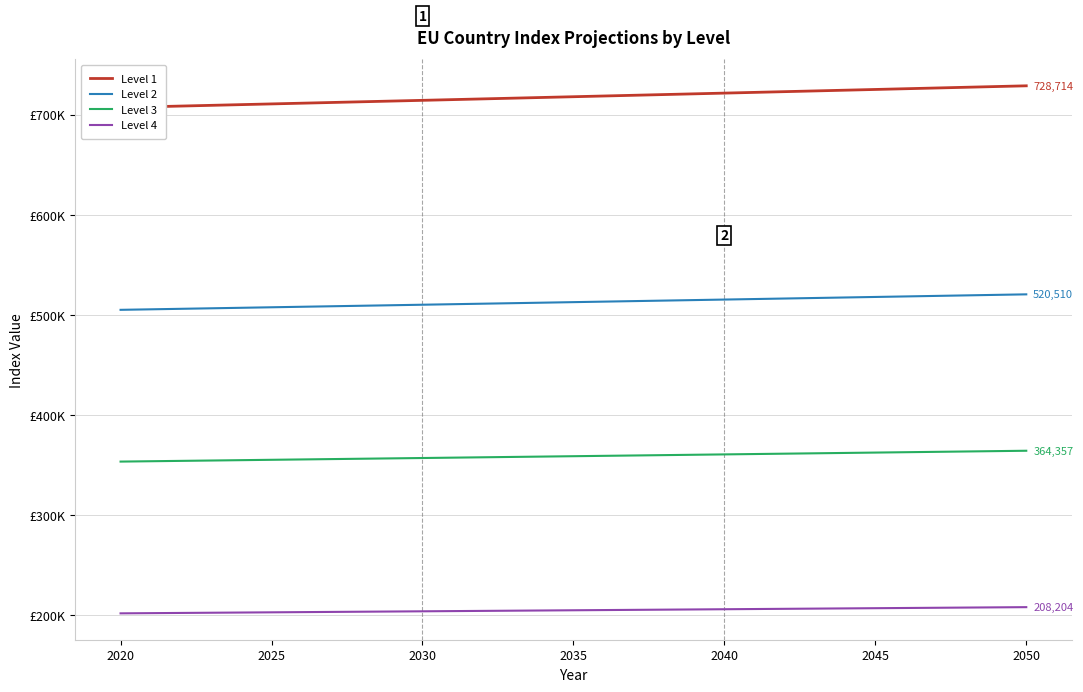

Reading left to right, transcribe all the data shown in this chart.

Level 1: 707070.7	710641.8	714212.8	717820.0	721427.1	725070.7	728714.2
Level 2: 505050.5	507601.3	510152.0	512728.6	515305.1	517907.6	520510.2
Level 3: 353535.4	355320.9	357106.4	358910.0	360713.6	362535.3	364357.1
Level 4: 202020.2	203040.5	204060.8	205091.4	206122.0	207163.1	208204.1